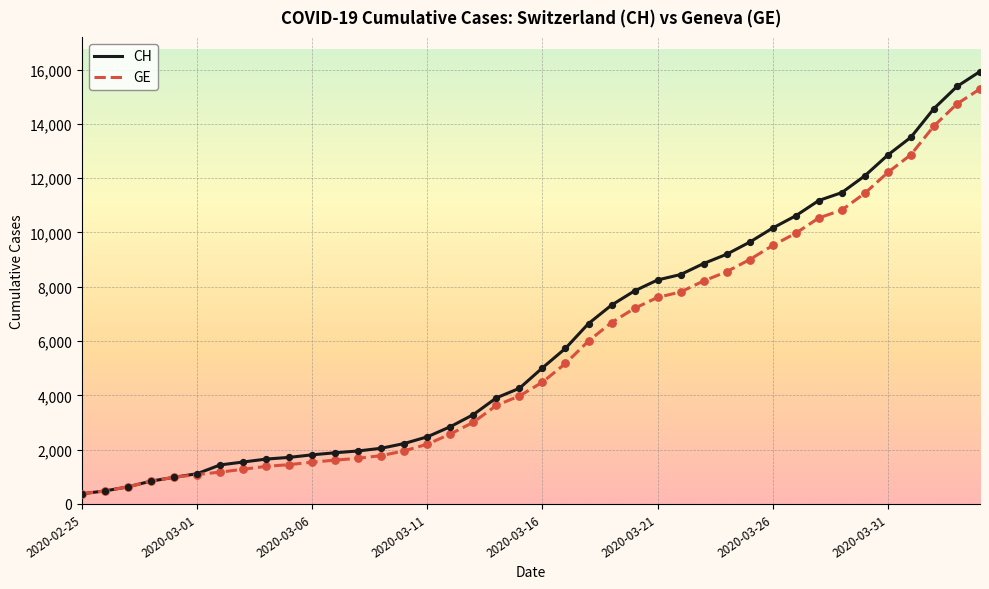

What is the greatest value displayed?

15926